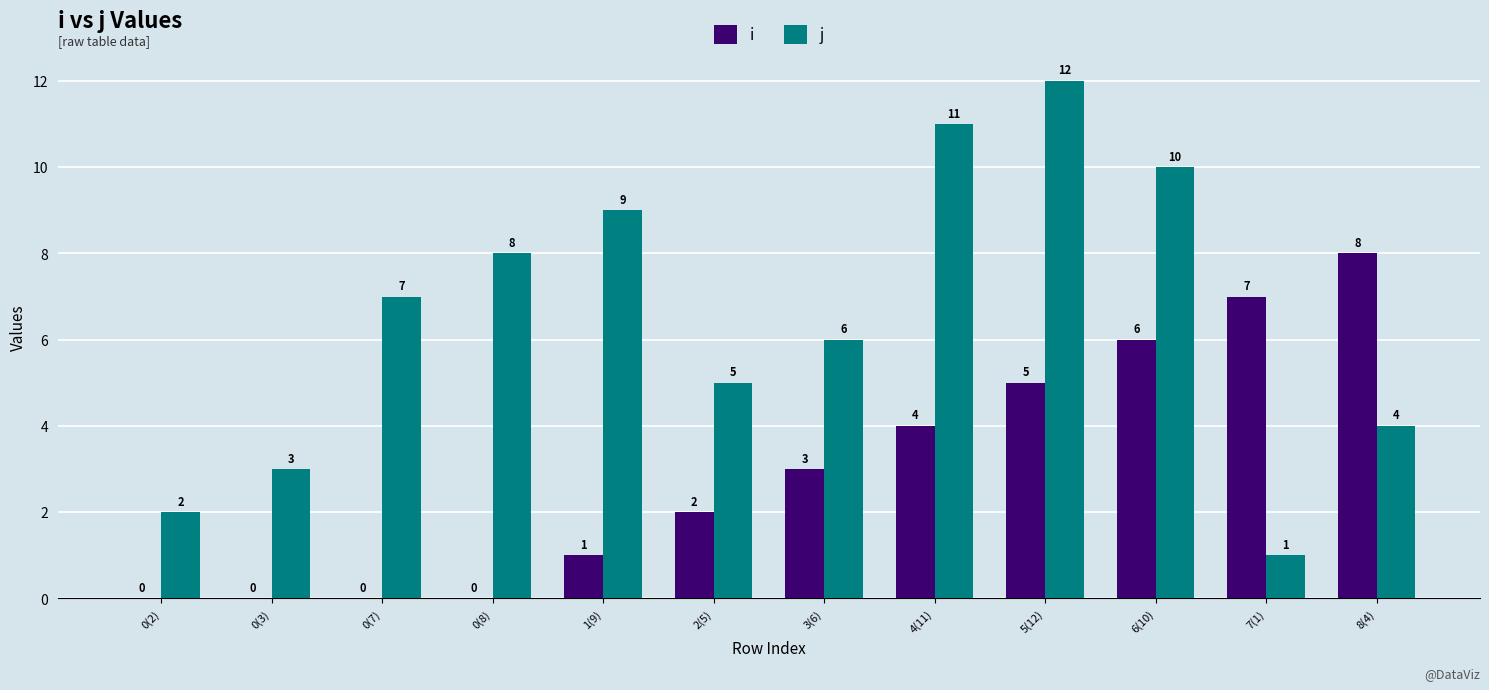

Reading left to right, what are all the values shown in this chart?

i: 0	0	0	0	1	2	3	4	5	6	7	8
j: 2	3	7	8	9	5	6	11	12	10	1	4